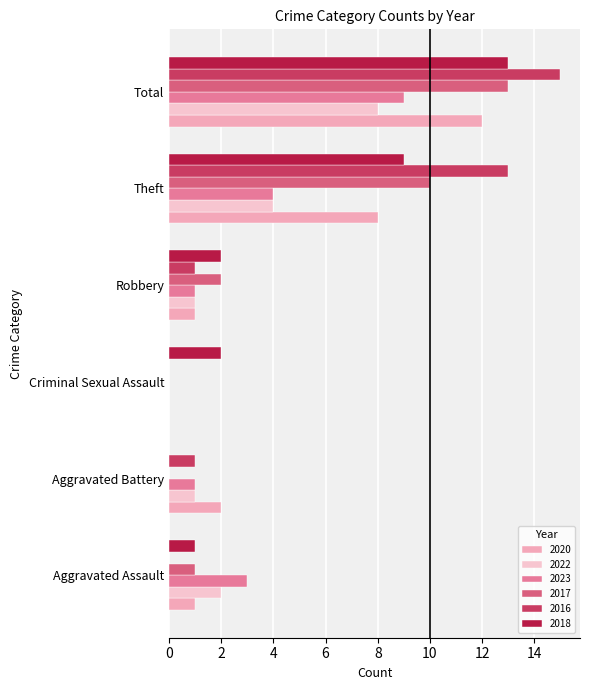

How many values in 2020 are above zero?

5